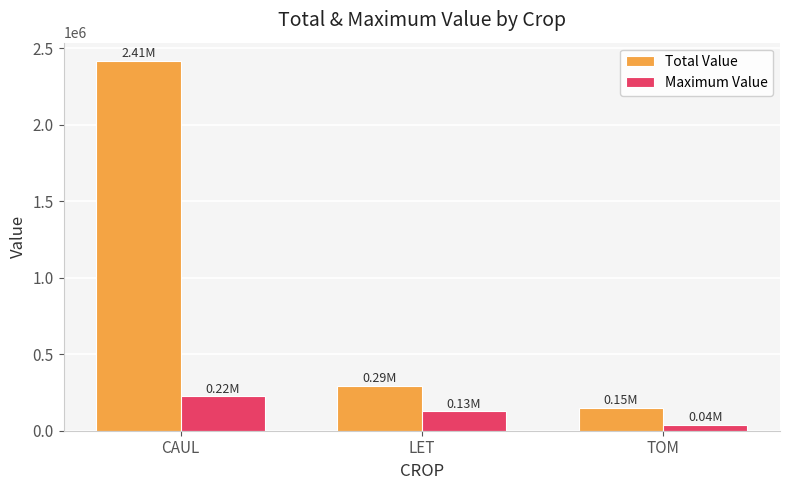

True or false: Maximum Value has a value of 314582.1 at CAUL.

False